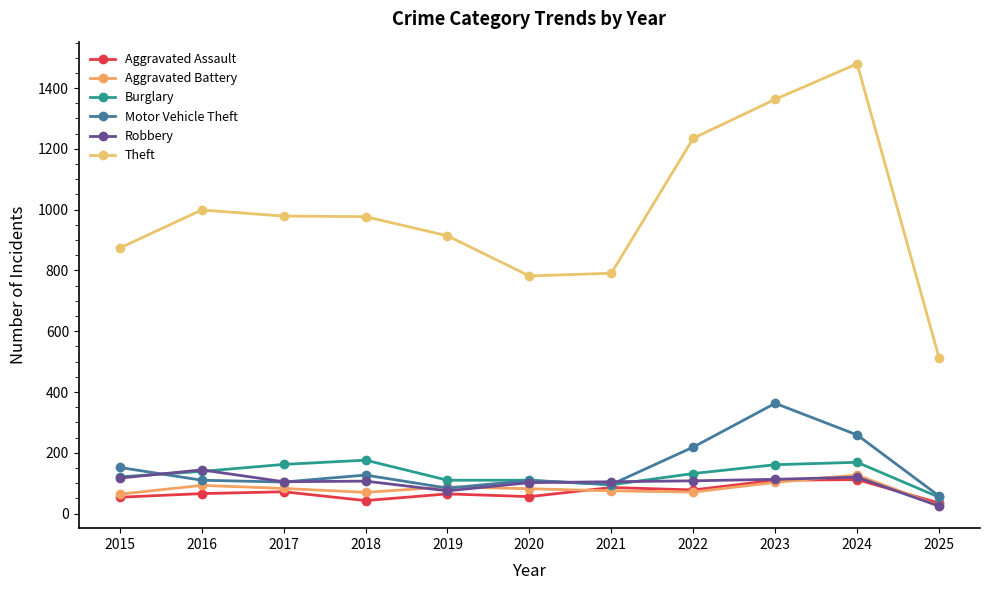

Reading left to right, list all the values displayed in this chart.

Aggravated Assault: 54	66	72	43	65	56	86	78	110	112	35
Aggravated Battery: 64	93	83	70	88	82	75	71	103	127	26
Burglary: 121	139	162	176	110	110	95	132	161	169	54
Motor Vehicle Theft: 152	110	104	127	84	109	96	219	363	259	58
Robbery: 117	144	105	107	75	102	105	108	113	120	25
Theft: 874	999	979	977	914	782	791	1235	1363	1480	513